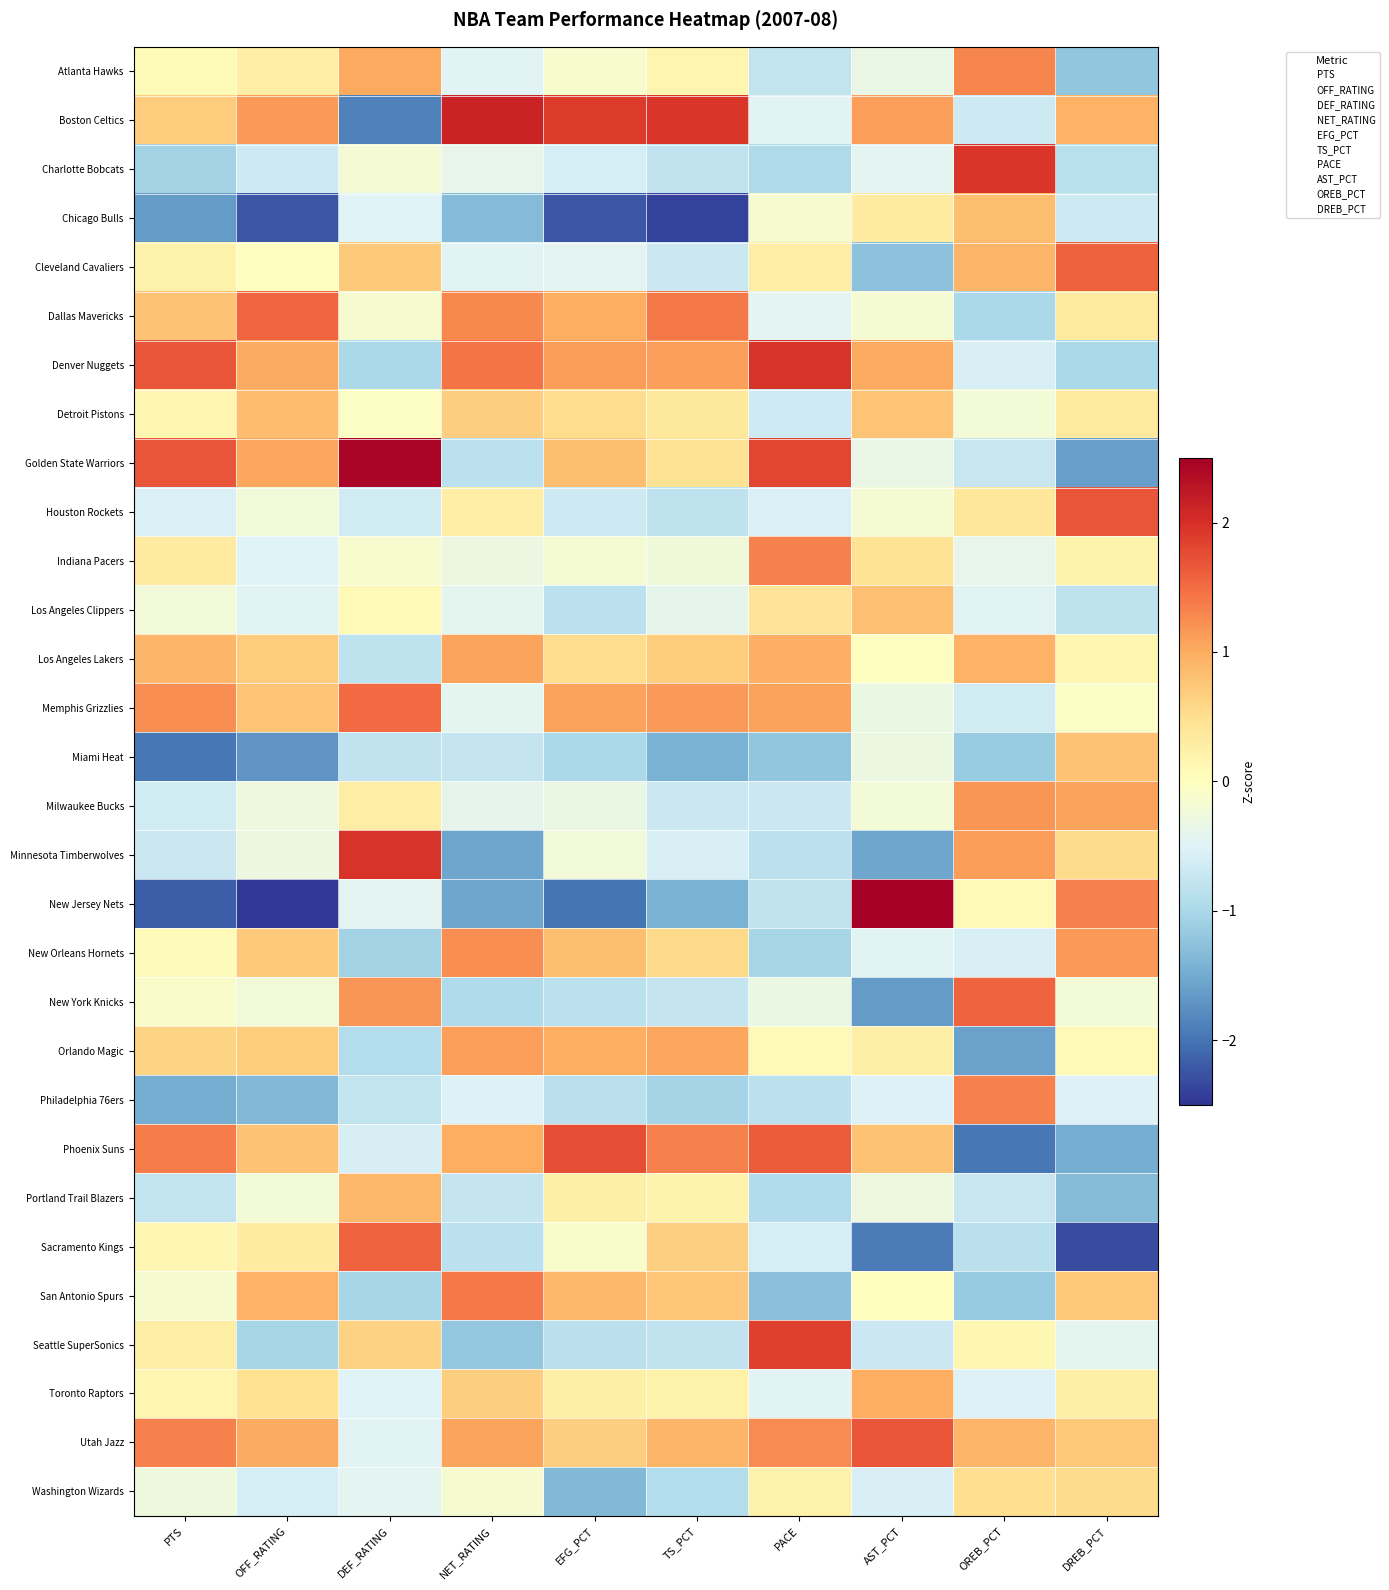

Reading left to right, transcribe all the data shown in this chart.

Atlanta Hawks: PTS=0.1	OFF_RATING=0.3	DEF_RATING=1.0	NET_RATING=-0.5	EFG_PCT=-0.1	TS_PCT=0.1	PACE=-0.8	AST_PCT=-0.3	OREB_PCT=1.3	DREB_PCT=-1.2
Boston Celtics: PTS=0.7	OFF_RATING=1.1	DEF_RATING=-1.9	NET_RATING=2.1	EFG_PCT=1.9	TS_PCT=1.9	PACE=-0.5	AST_PCT=1.1	OREB_PCT=-0.7	DREB_PCT=0.9
Charlotte Bobcats: PTS=-1.1	OFF_RATING=-0.7	DEF_RATING=-0.2	NET_RATING=-0.4	EFG_PCT=-0.6	TS_PCT=-0.8	PACE=-1.0	AST_PCT=-0.4	OREB_PCT=1.9	DREB_PCT=-0.9
Chicago Bulls: PTS=-1.7	OFF_RATING=-2.2	DEF_RATING=-0.5	NET_RATING=-1.3	EFG_PCT=-2.2	TS_PCT=-2.4	PACE=-0.1	AST_PCT=0.3	OREB_PCT=0.8	DREB_PCT=-0.7
Cleveland Cavaliers: PTS=0.2	OFF_RATING=-0.0	DEF_RATING=0.7	NET_RATING=-0.5	EFG_PCT=-0.4	TS_PCT=-0.7	PACE=0.3	AST_PCT=-1.3	OREB_PCT=0.9	DREB_PCT=1.6
Dallas Mavericks: PTS=0.8	OFF_RATING=1.5	DEF_RATING=-0.1	NET_RATING=1.3	EFG_PCT=1.0	TS_PCT=1.4	PACE=-0.4	AST_PCT=-0.2	OREB_PCT=-1.0	DREB_PCT=0.3
Denver Nuggets: PTS=1.7	OFF_RATING=1.0	DEF_RATING=-1.0	NET_RATING=1.4	EFG_PCT=1.1	TS_PCT=1.1	PACE=2.0	AST_PCT=1.0	OREB_PCT=-0.6	DREB_PCT=-1.0
Detroit Pistons: PTS=0.2	OFF_RATING=0.8	DEF_RATING=-0.1	NET_RATING=0.7	EFG_PCT=0.5	TS_PCT=0.4	PACE=-0.6	AST_PCT=0.8	OREB_PCT=-0.2	DREB_PCT=0.3
Golden State Warriors: PTS=1.7	OFF_RATING=1.1	DEF_RATING=2.4	NET_RATING=-0.8	EFG_PCT=0.8	TS_PCT=0.5	PACE=1.8	AST_PCT=-0.3	OREB_PCT=-0.7	DREB_PCT=-1.6
Houston Rockets: PTS=-0.5	OFF_RATING=-0.2	DEF_RATING=-0.6	NET_RATING=0.3	EFG_PCT=-0.7	TS_PCT=-0.8	PACE=-0.5	AST_PCT=-0.2	OREB_PCT=0.4	DREB_PCT=1.7
Indiana Pacers: PTS=0.3	OFF_RATING=-0.5	DEF_RATING=-0.1	NET_RATING=-0.3	EFG_PCT=-0.2	TS_PCT=-0.2	PACE=1.3	AST_PCT=0.4	OREB_PCT=-0.4	DREB_PCT=0.2
Los Angeles Clippers: PTS=-0.2	OFF_RATING=-0.5	DEF_RATING=0.1	NET_RATING=-0.4	EFG_PCT=-0.8	TS_PCT=-0.4	PACE=0.4	AST_PCT=0.8	OREB_PCT=-0.5	DREB_PCT=-0.8
Los Angeles Lakers: PTS=0.9	OFF_RATING=0.7	DEF_RATING=-0.8	NET_RATING=1.1	EFG_PCT=0.5	TS_PCT=0.7	PACE=1.0	AST_PCT=-0.0	OREB_PCT=0.9	DREB_PCT=0.1
Memphis Grizzlies: PTS=1.2	OFF_RATING=0.8	DEF_RATING=1.5	NET_RATING=-0.4	EFG_PCT=1.1	TS_PCT=1.1	PACE=1.1	AST_PCT=-0.3	OREB_PCT=-0.6	DREB_PCT=-0.1
Miami Heat: PTS=-2.0	OFF_RATING=-1.7	DEF_RATING=-0.8	NET_RATING=-0.8	EFG_PCT=-1.0	TS_PCT=-1.4	PACE=-1.2	AST_PCT=-0.3	OREB_PCT=-1.1	DREB_PCT=0.8
Milwaukee Bucks: PTS=-0.6	OFF_RATING=-0.3	DEF_RATING=0.3	NET_RATING=-0.4	EFG_PCT=-0.3	TS_PCT=-0.7	PACE=-0.7	AST_PCT=-0.2	OREB_PCT=1.2	DREB_PCT=1.1
Minnesota Timberwolves: PTS=-0.7	OFF_RATING=-0.3	DEF_RATING=2.0	NET_RATING=-1.5	EFG_PCT=-0.2	TS_PCT=-0.6	PACE=-0.8	AST_PCT=-1.6	OREB_PCT=1.1	DREB_PCT=0.5
New Jersey Nets: PTS=-2.2	OFF_RATING=-2.5	DEF_RATING=-0.4	NET_RATING=-1.5	EFG_PCT=-2.0	TS_PCT=-1.4	PACE=-0.8	AST_PCT=3.0	OREB_PCT=0.1	DREB_PCT=1.3
New Orleans Hornets: PTS=0.0	OFF_RATING=0.7	DEF_RATING=-1.1	NET_RATING=1.2	EFG_PCT=0.8	TS_PCT=0.6	PACE=-1.0	AST_PCT=-0.5	OREB_PCT=-0.6	DREB_PCT=1.1
New York Knicks: PTS=-0.1	OFF_RATING=-0.2	DEF_RATING=1.2	NET_RATING=-0.9	EFG_PCT=-0.8	TS_PCT=-0.8	PACE=-0.3	AST_PCT=-1.7	OREB_PCT=1.6	DREB_PCT=-0.2
Orlando Magic: PTS=0.6	OFF_RATING=0.7	DEF_RATING=-0.9	NET_RATING=1.1	EFG_PCT=1.0	TS_PCT=1.0	PACE=0.1	AST_PCT=0.3	OREB_PCT=-1.6	DREB_PCT=0.1
Philadelphia 76ers: PTS=-1.5	OFF_RATING=-1.3	DEF_RATING=-0.8	NET_RATING=-0.5	EFG_PCT=-0.9	TS_PCT=-1.0	PACE=-0.8	AST_PCT=-0.5	OREB_PCT=1.3	DREB_PCT=-0.5
Phoenix Suns: PTS=1.4	OFF_RATING=0.8	DEF_RATING=-0.6	NET_RATING=1.0	EFG_PCT=1.7	TS_PCT=1.3	PACE=1.6	AST_PCT=0.8	OREB_PCT=-2.0	DREB_PCT=-1.5
Portland Trail Blazers: PTS=-0.8	OFF_RATING=-0.2	DEF_RATING=0.9	NET_RATING=-0.7	EFG_PCT=0.2	TS_PCT=0.2	PACE=-0.9	AST_PCT=-0.3	OREB_PCT=-0.7	DREB_PCT=-1.3
Sacramento Kings: PTS=0.1	OFF_RATING=0.3	DEF_RATING=1.6	NET_RATING=-0.8	EFG_PCT=-0.1	TS_PCT=0.7	PACE=-0.6	AST_PCT=-1.9	OREB_PCT=-0.8	DREB_PCT=-2.3
San Antonio Spurs: PTS=-0.1	OFF_RATING=1.0	DEF_RATING=-1.0	NET_RATING=1.4	EFG_PCT=0.9	TS_PCT=0.8	PACE=-1.3	AST_PCT=0.0	OREB_PCT=-1.2	DREB_PCT=0.7
Seattle SuperSonics: PTS=0.3	OFF_RATING=-1.0	DEF_RATING=0.6	NET_RATING=-1.2	EFG_PCT=-0.9	TS_PCT=-0.8	PACE=1.9	AST_PCT=-0.7	OREB_PCT=0.1	DREB_PCT=-0.4
Toronto Raptors: PTS=0.1	OFF_RATING=0.5	DEF_RATING=-0.5	NET_RATING=0.7	EFG_PCT=0.2	TS_PCT=0.2	PACE=-0.5	AST_PCT=1.0	OREB_PCT=-0.5	DREB_PCT=0.2
Utah Jazz: PTS=1.3	OFF_RATING=1.0	DEF_RATING=-0.5	NET_RATING=1.1	EFG_PCT=0.7	TS_PCT=0.9	PACE=1.3	AST_PCT=1.7	OREB_PCT=0.9	DREB_PCT=0.7
Washington Wizards: PTS=-0.3	OFF_RATING=-0.6	DEF_RATING=-0.4	NET_RATING=-0.1	EFG_PCT=-1.4	TS_PCT=-0.9	PACE=0.2	AST_PCT=-0.6	OREB_PCT=0.5	DREB_PCT=0.5